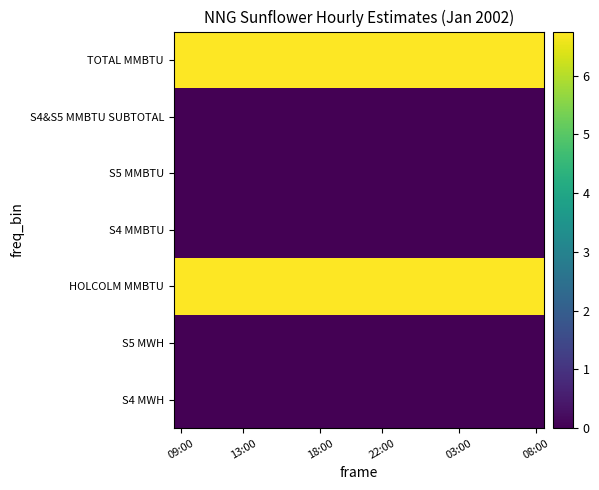

Which label corresponds to the smallest value in the chart?

09:00